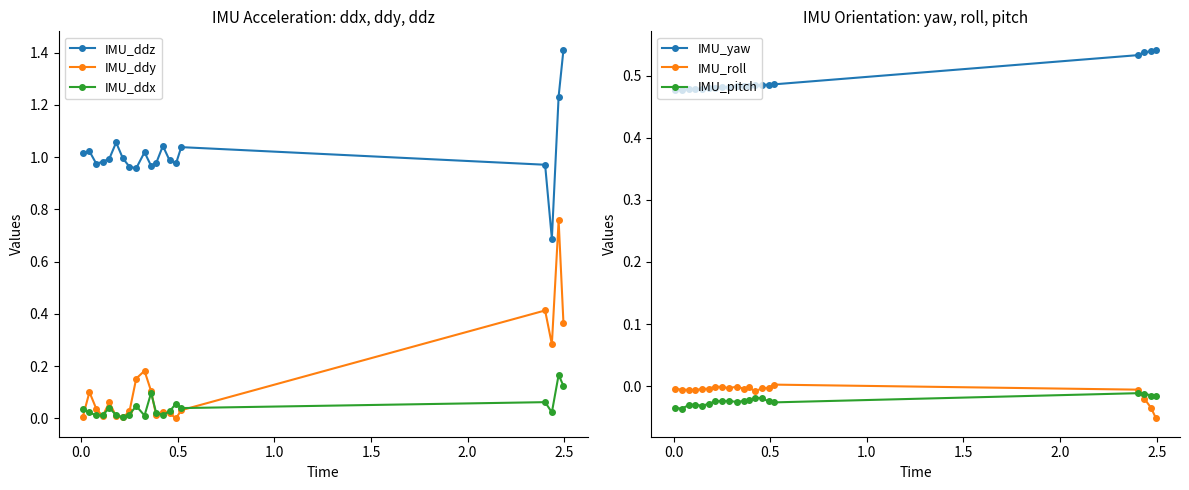

Reading left to right, what are all the values shown in this chart?

IMU_ddz: 1.0	1.0	1.0	1.0	1.0	1.1	1.0	1.0	1.0	1.0	1.0	1.0	1.0	1.0	1.0	1.0	1.0	0.7	1.2	1.4
IMU_ddy: 0.0	0.1	0.0	0.0	0.1	0.0	0.0	0.0	0.2	0.2	0.1	0.0	0.0	0.0	0.0	0.0	0.4	0.3	0.8	0.4
IMU_ddx: 0.0	0.0	0.0	0.0	0.0	0.0	0.0	0.0	0.0	0.0	0.1	0.0	0.0	0.0	0.1	0.0	0.1	0.0	0.2	0.1
IMU_yaw: 0.5	0.5	0.5	0.5	0.5	0.5	0.5	0.5	0.5	0.5	0.5	0.5	0.5	0.5	0.5	0.5	0.5	0.5	0.5	0.5
IMU_roll: -0.0	-0.0	-0.0	-0.0	-0.0	-0.0	-0.0	-0.0	-0.0	-0.0	-0.0	-0.0	-0.0	-0.0	-0.0	0.0	-0.0	-0.0	-0.0	-0.1
IMU_pitch: -0.0	-0.0	-0.0	-0.0	-0.0	-0.0	-0.0	-0.0	-0.0	-0.0	-0.0	-0.0	-0.0	-0.0	-0.0	-0.0	-0.0	-0.0	-0.0	-0.0